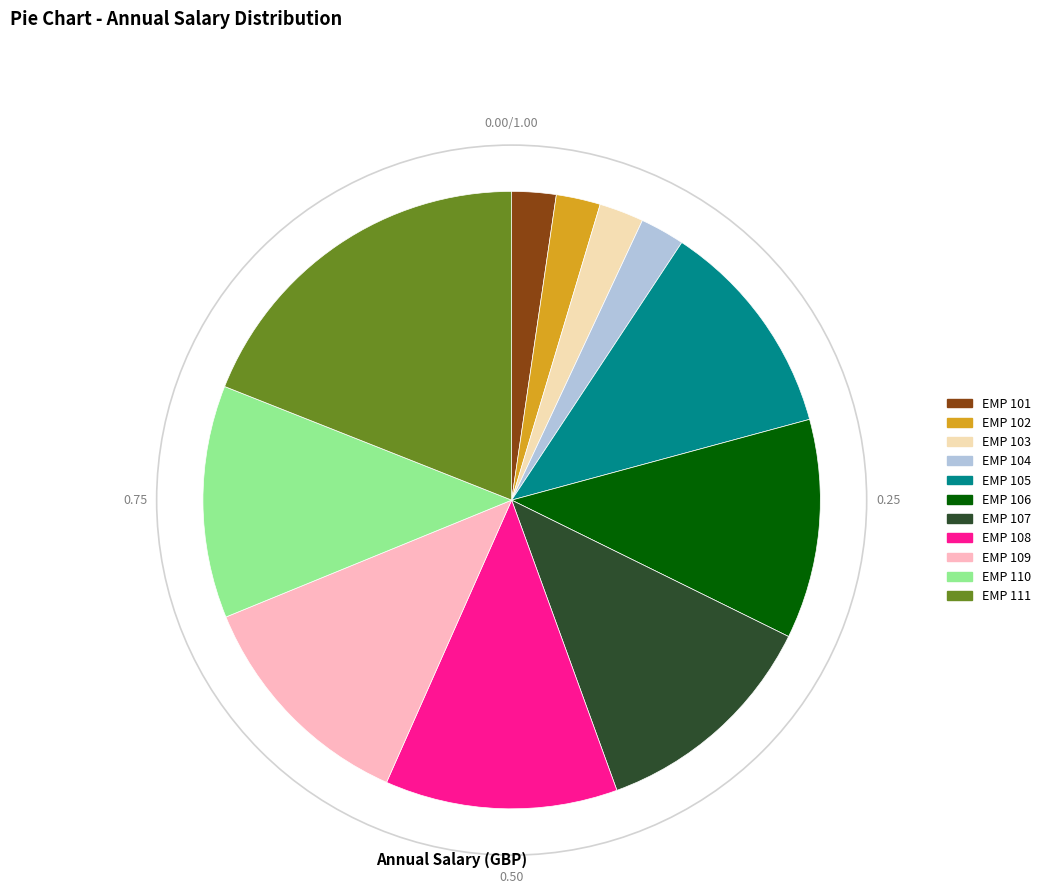

Is the sum of EMP 105 and EMP 109 greater than half?

No